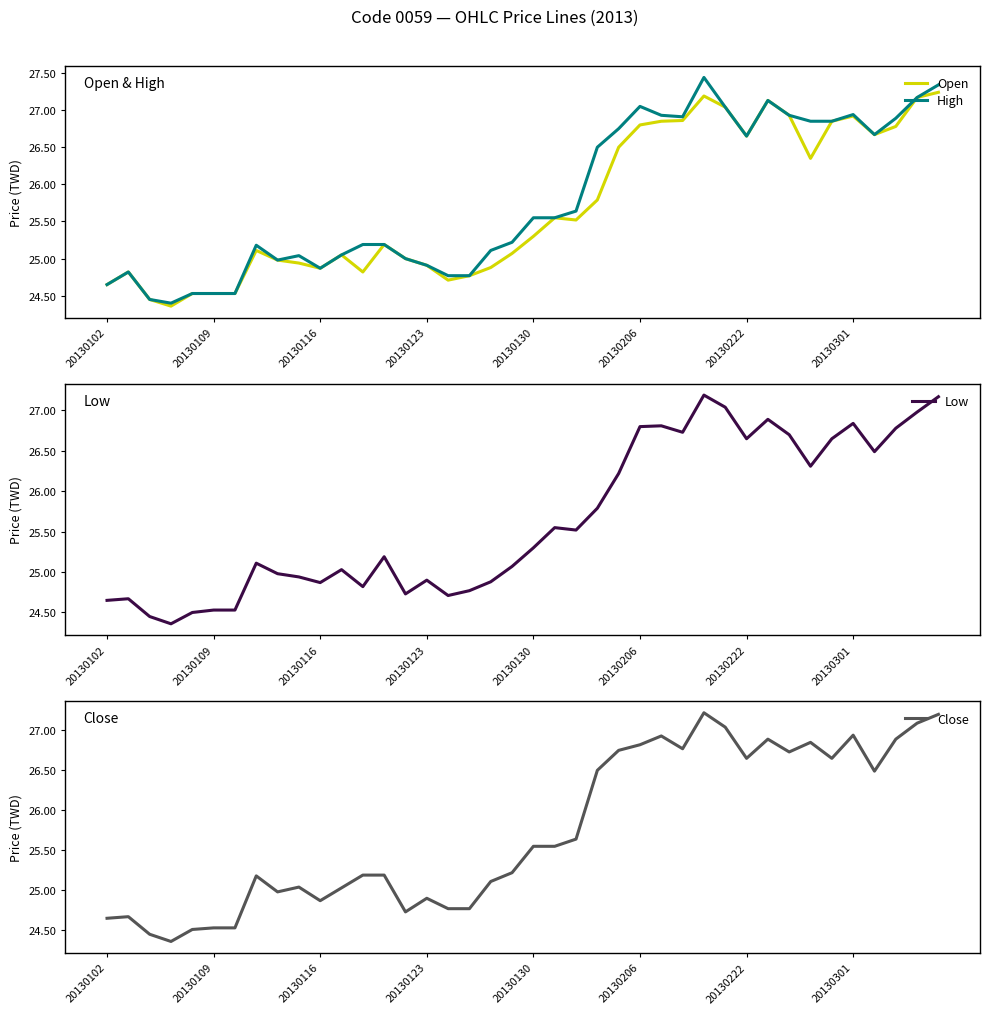

True or false: Open has more than 1 points higher than both neighbors.

True